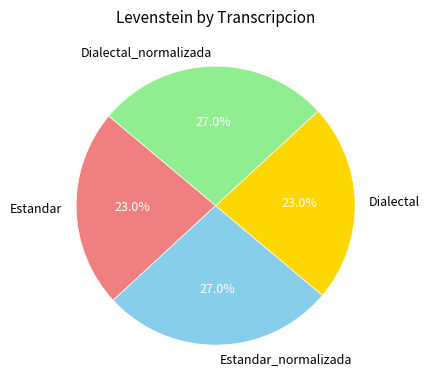

Is it true that Estandar is 34% of the pie?

False